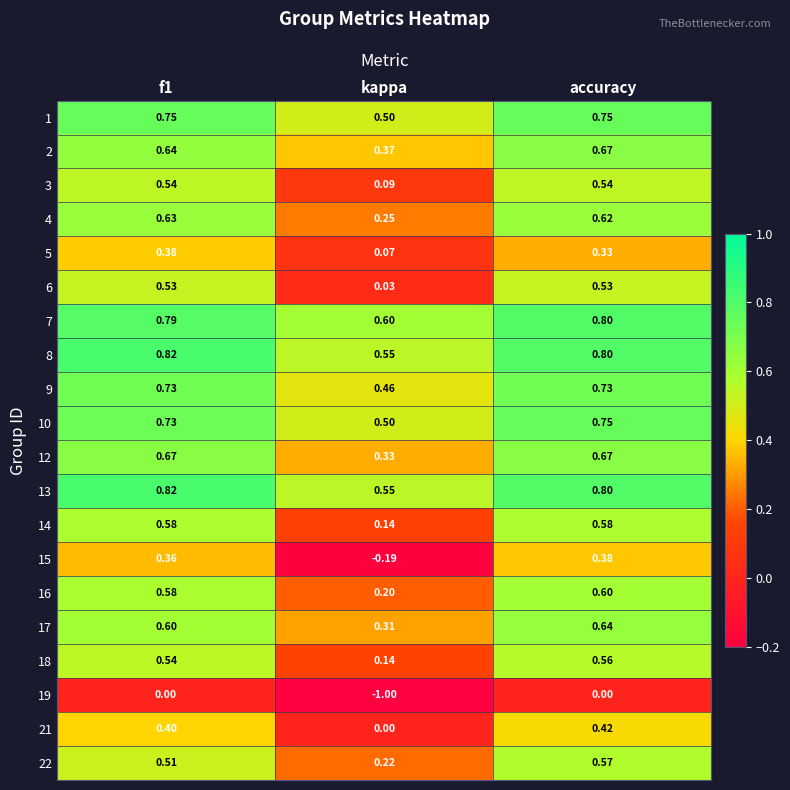

At which label is 15 closest to 0?

kappa